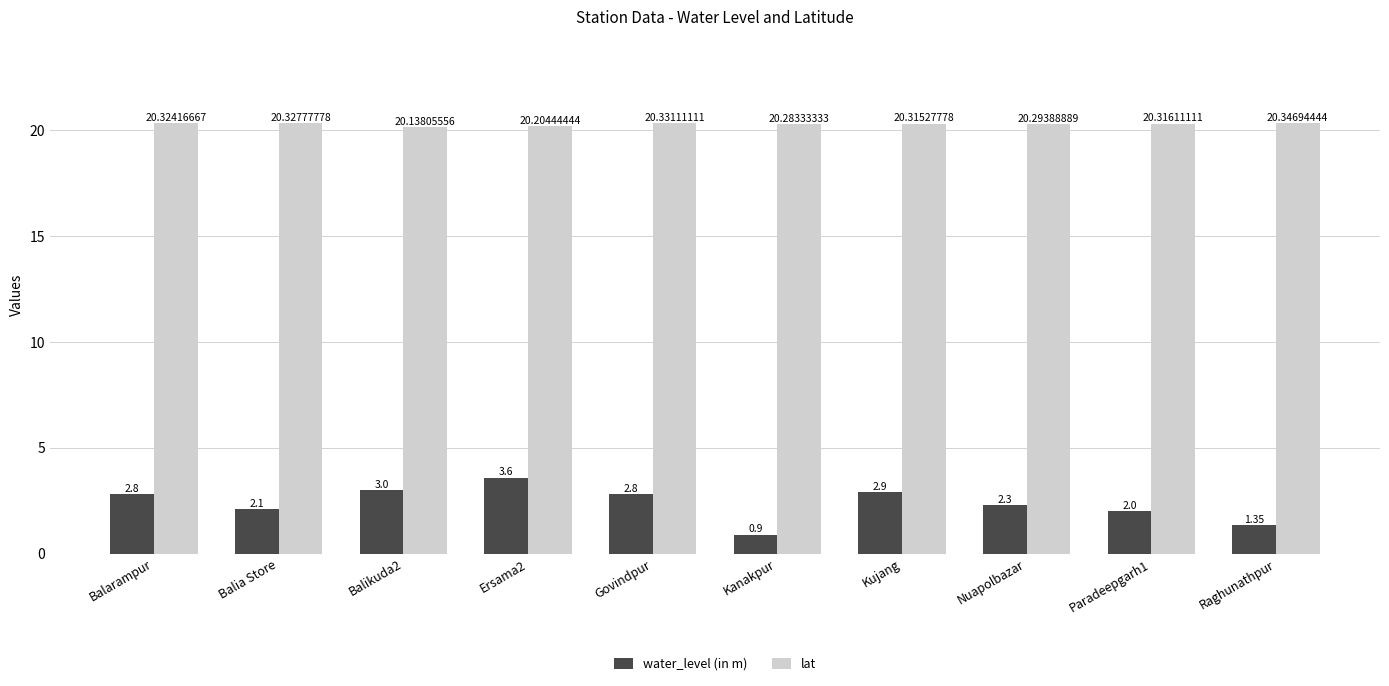

Where is lat nearest to the value 20?

Balikuda2